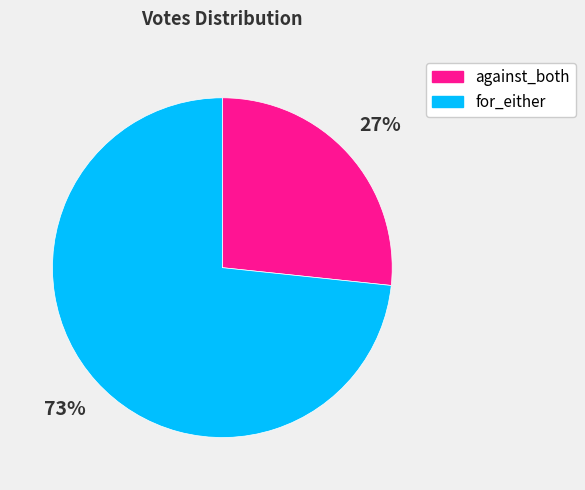

The for_either slice represents 73% of the pie. True or false?

True